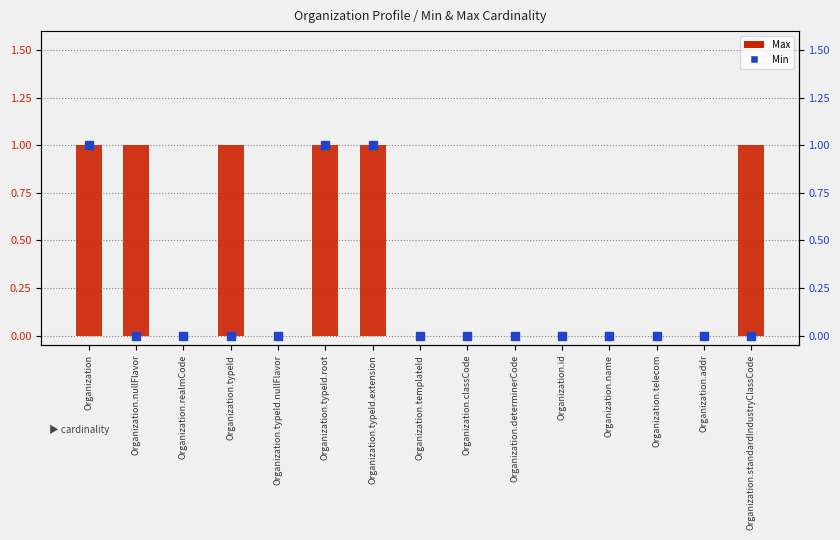

At which category is the sum across all series the highest?

Organization